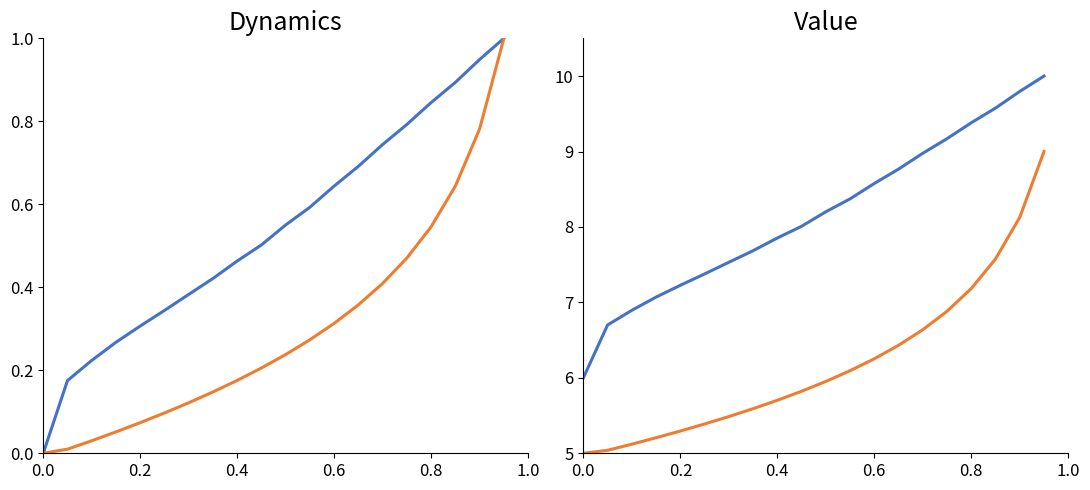

True or false: RunTime and avg_temp intersect in this chart.

False